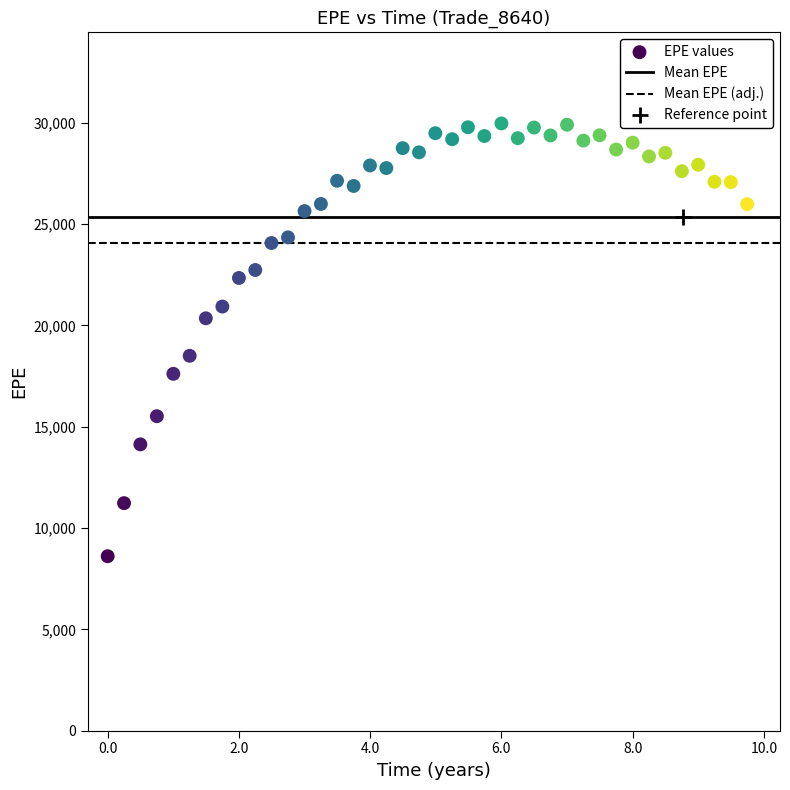

What is the range of X values (max minus min)?

9.7